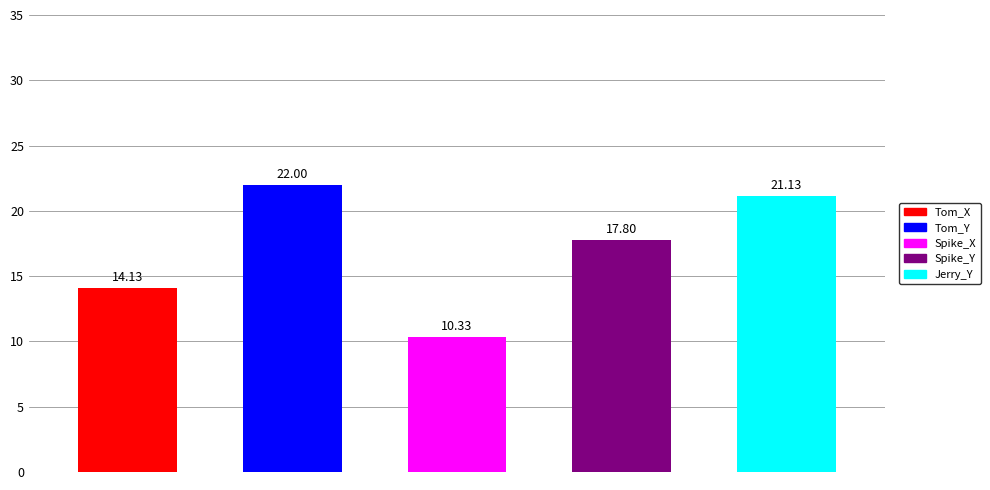

Are the bars horizontal?

No